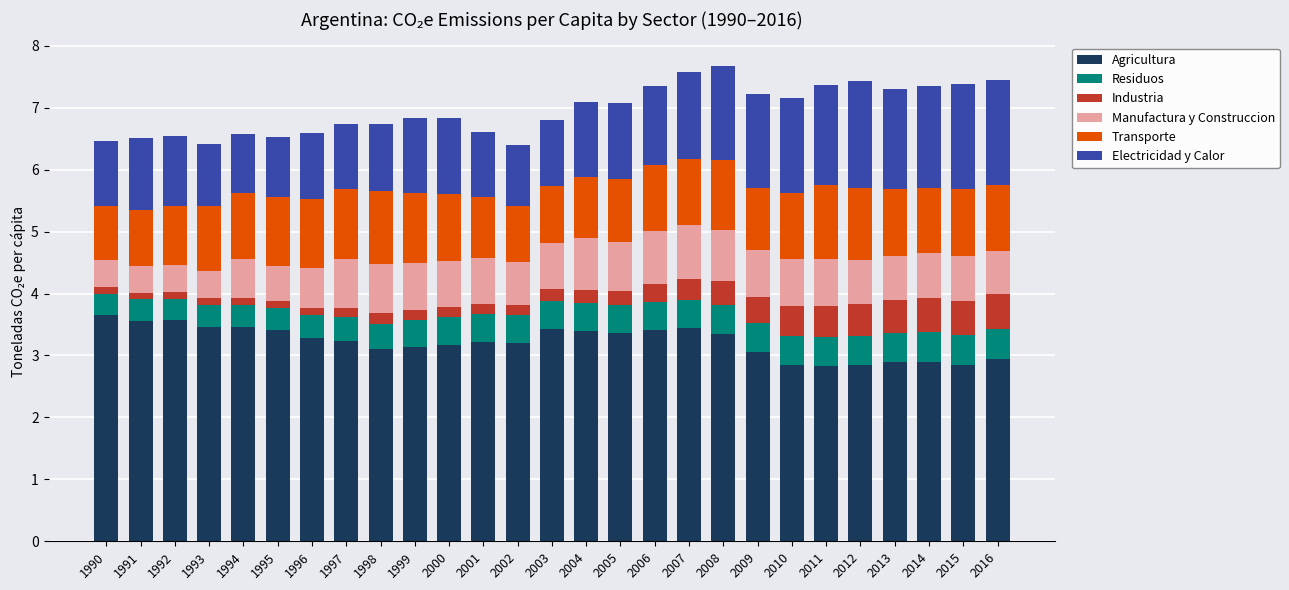

The Agricultura series shows 3.1 at 1998. True or false?

True